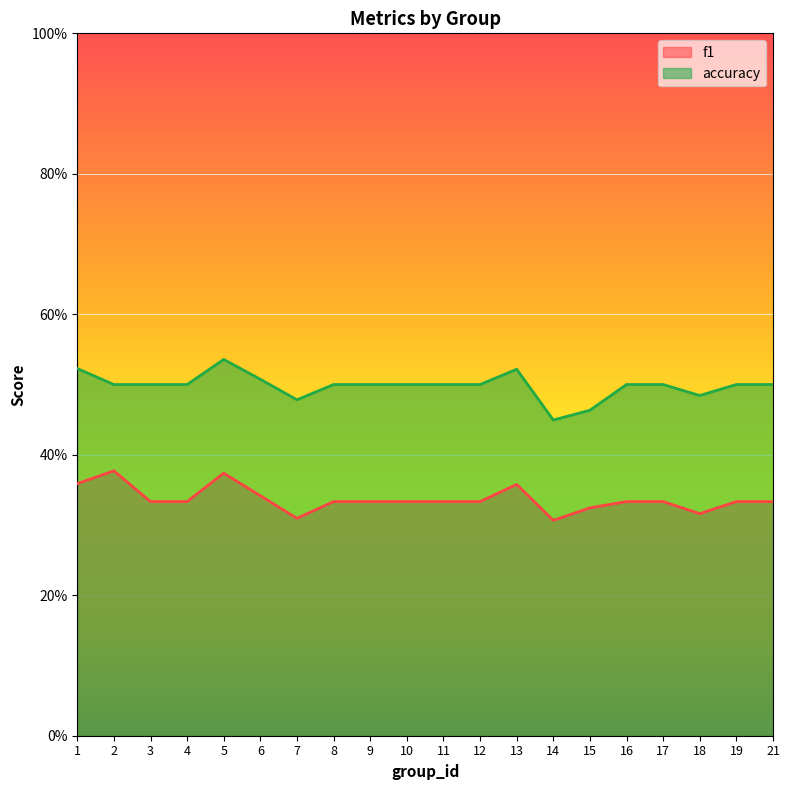

What is the value of the f1 point at the 13th from the left?

0.4